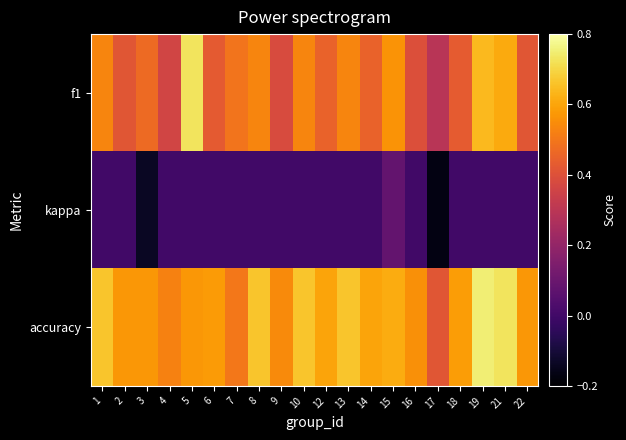

At which category is the sum across all series the highest?

19